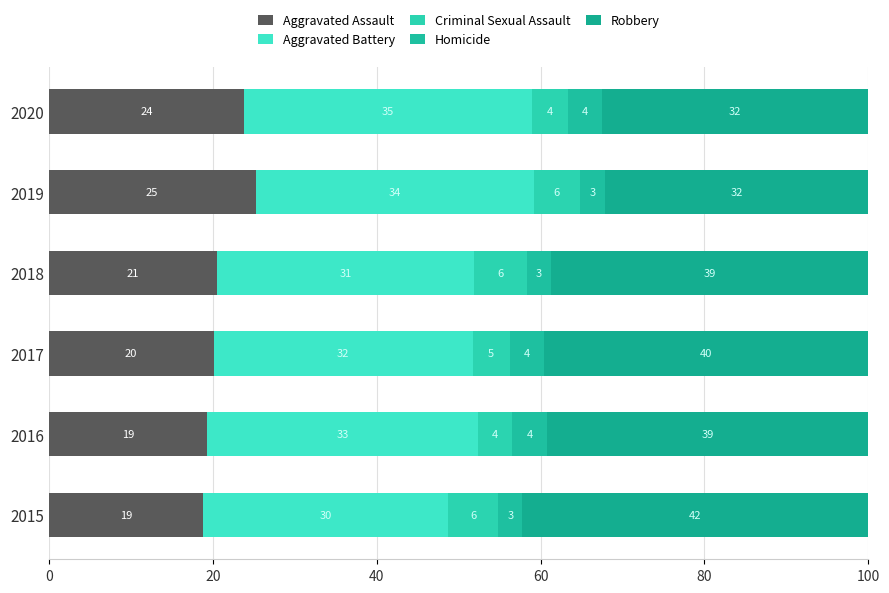

What are all the series names shown in the legend?

Aggravated Assault, Aggravated Battery, Criminal Sexual Assault, Homicide, Robbery